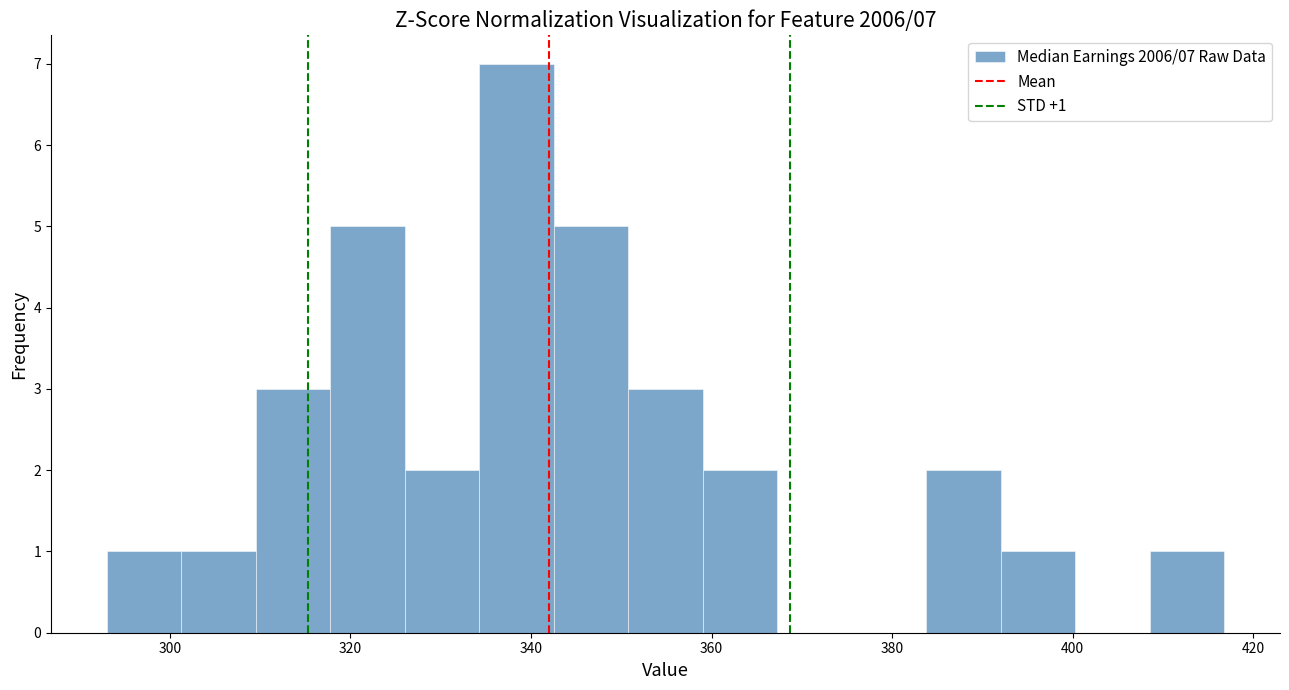

Over which range of the x-axis is the bar tallest?

334 to 342